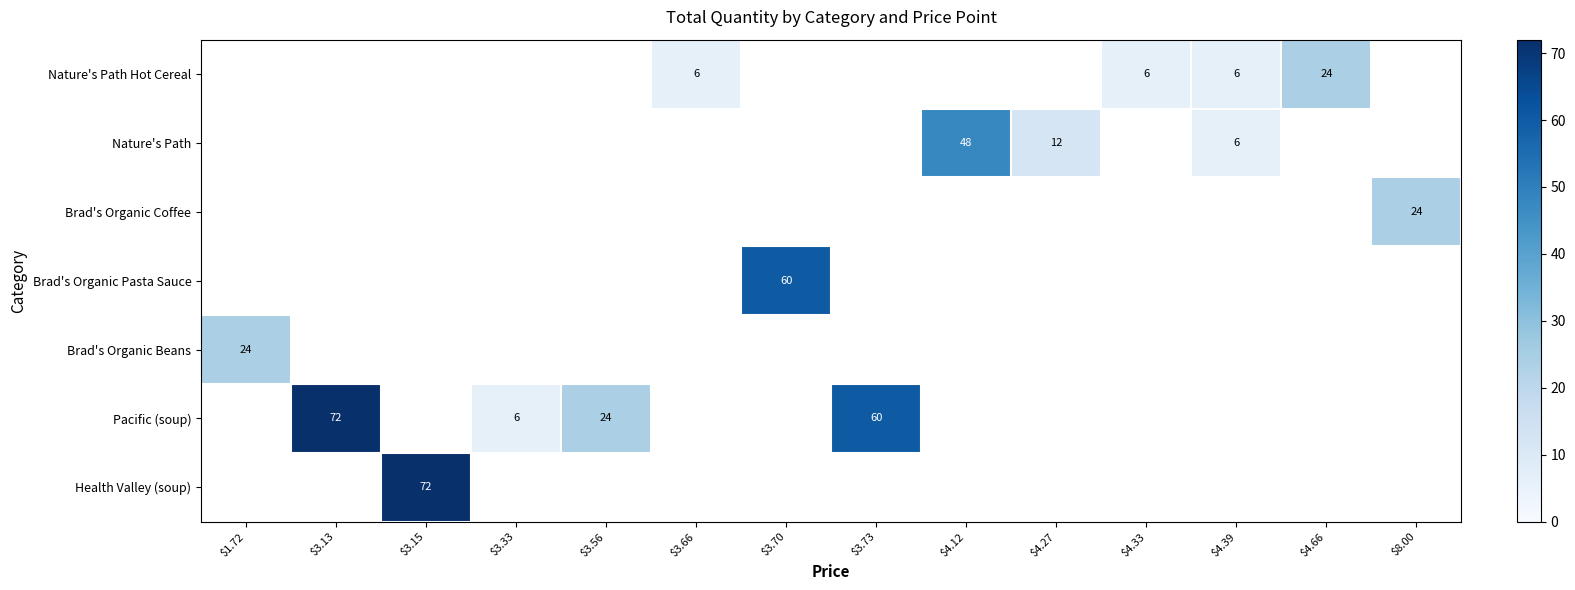

True or false: Nature's Path has a value of 4 at $4.39.

False